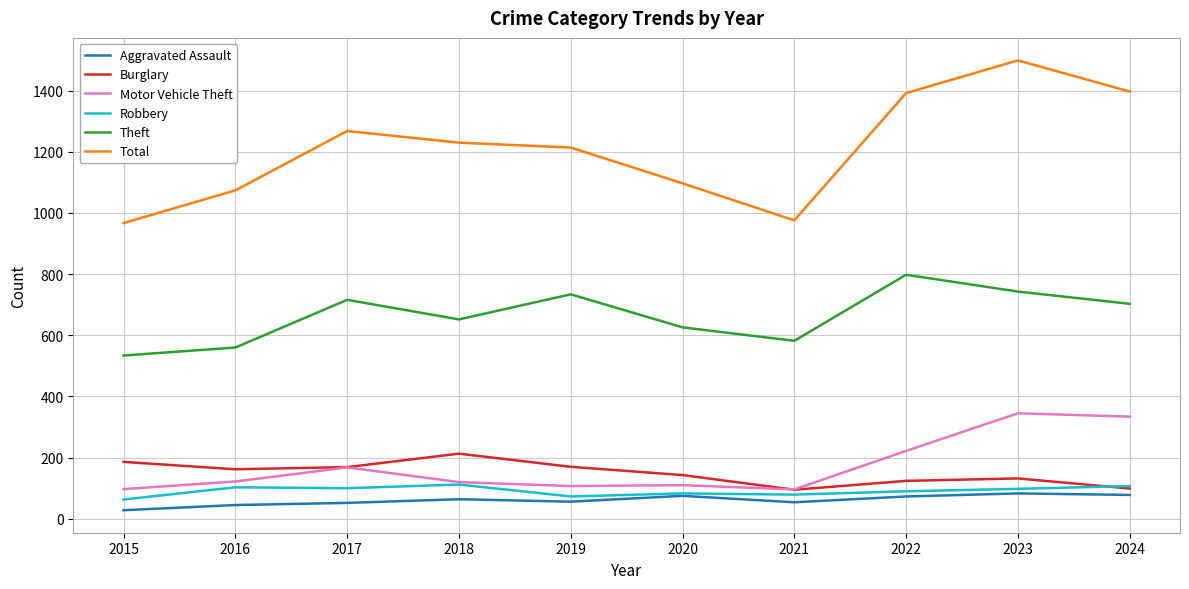

At how many categories does at least one series exceed 68?

10